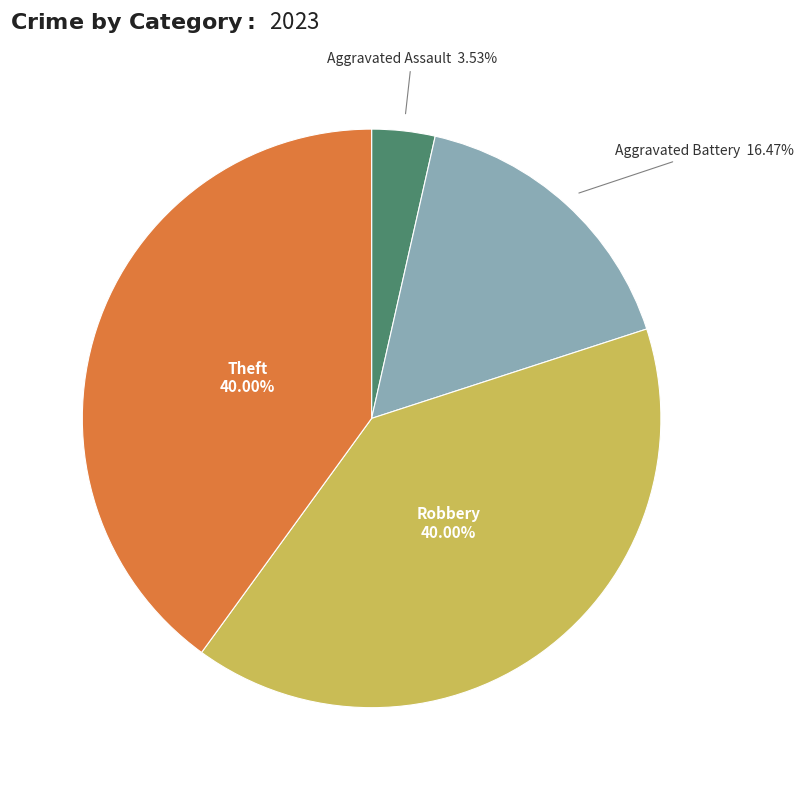

To the nearest percent, what is the average slice percentage?

25%